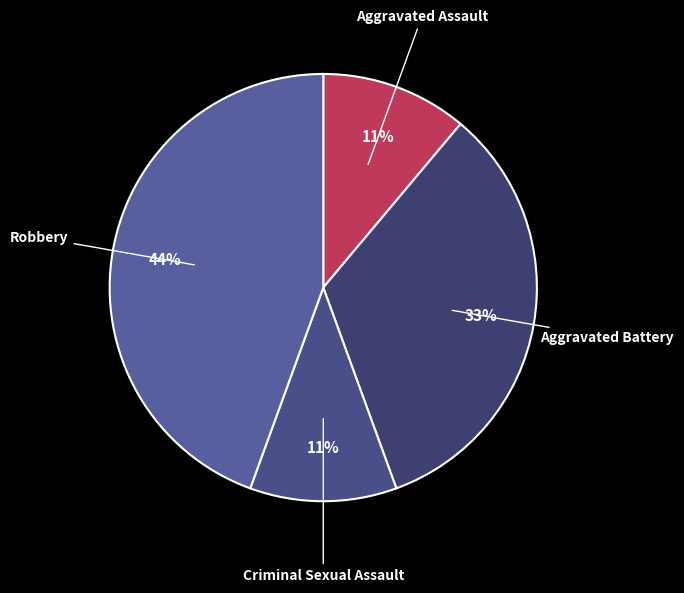

What percentage is the Criminal Sexual Assault slice, to the nearest percent?

11%